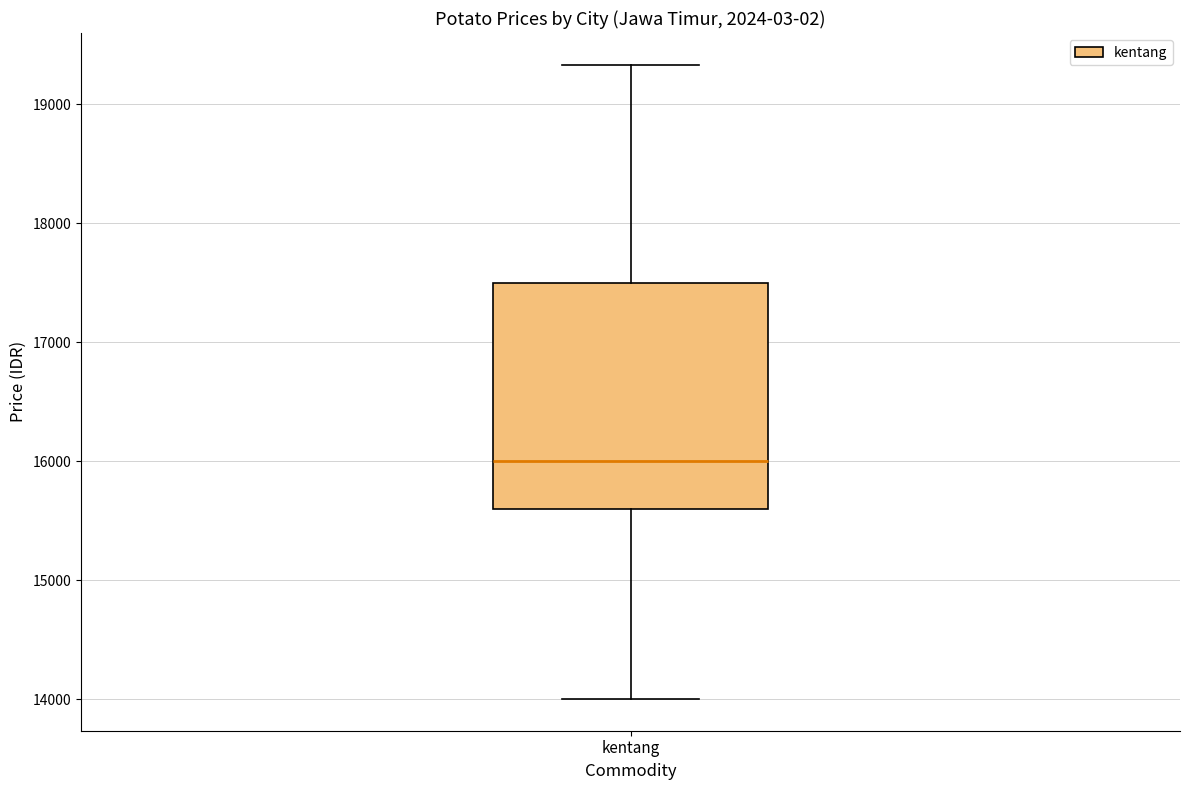

Where does the median line of the box for kentang sit on the y-axis? The values are not printed on the chart, so give them approximately, as read against the axis.

16000